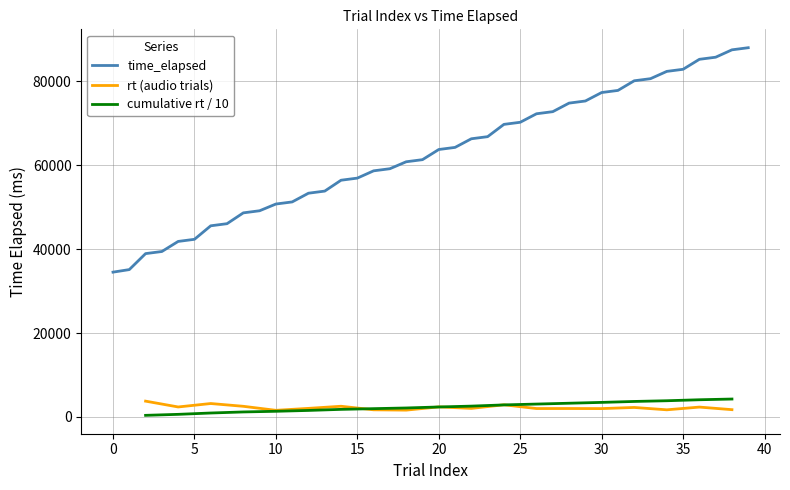

The chart shows a value of 88047 at 39. True or false?

True